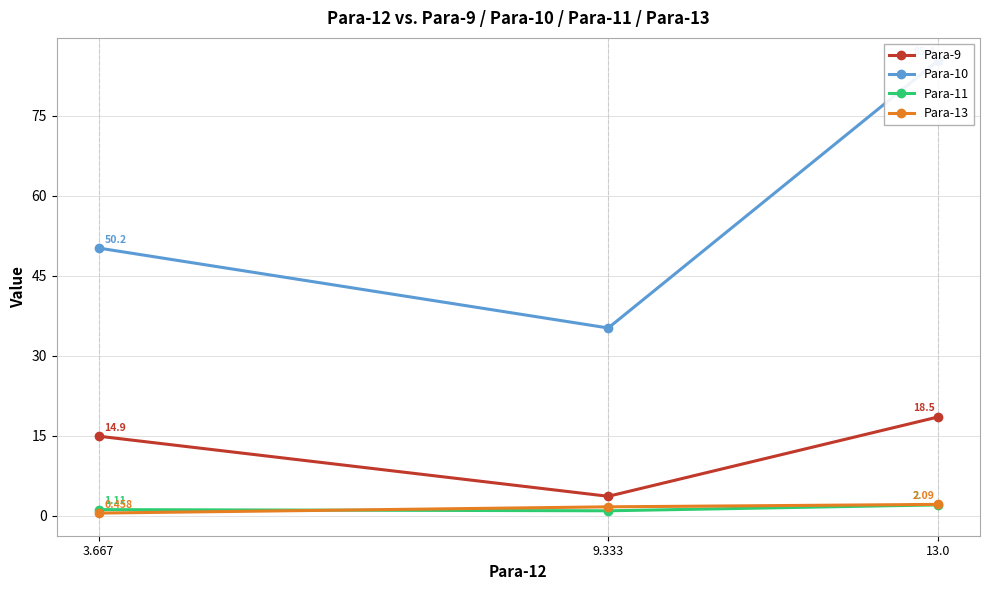

How many data points does each series have?

3